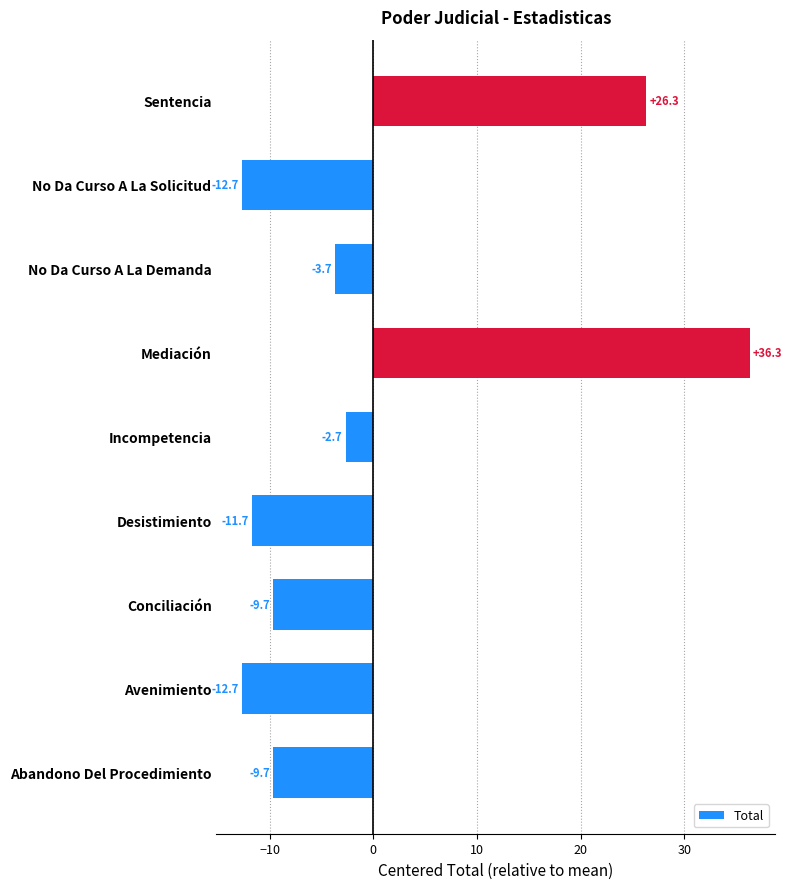

Read the value at Desistimiento.

-11.7